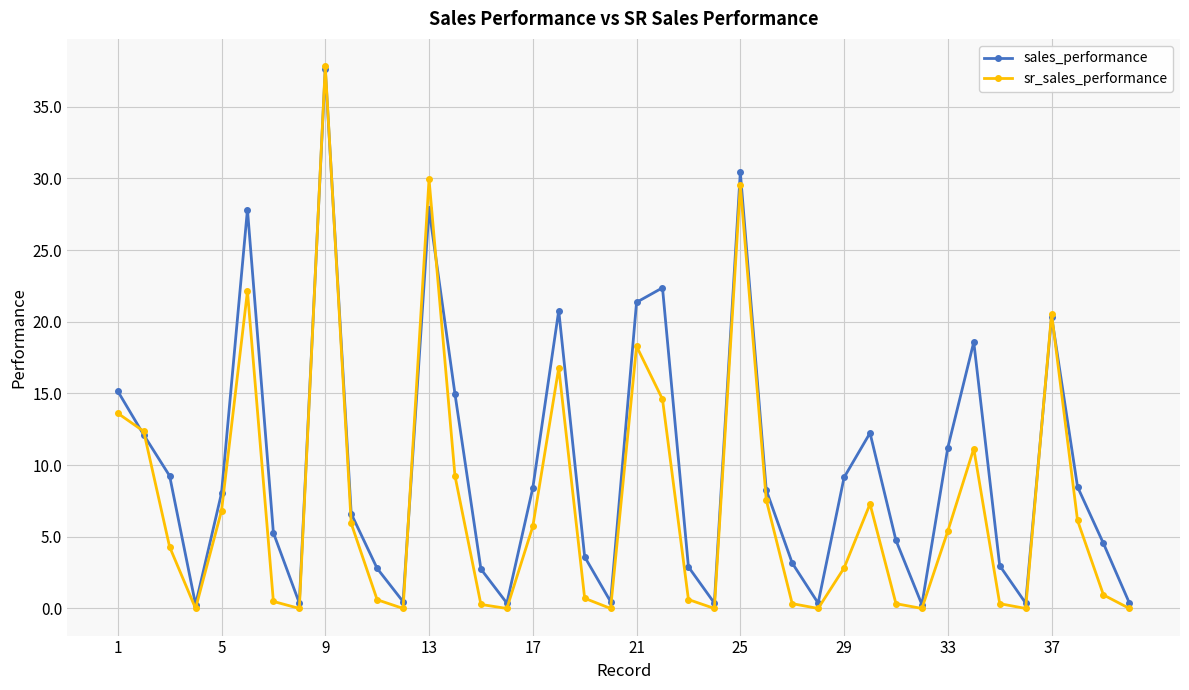

Rank the series by their average value, from lowest to highest.

sr_sales_performance, sales_performance